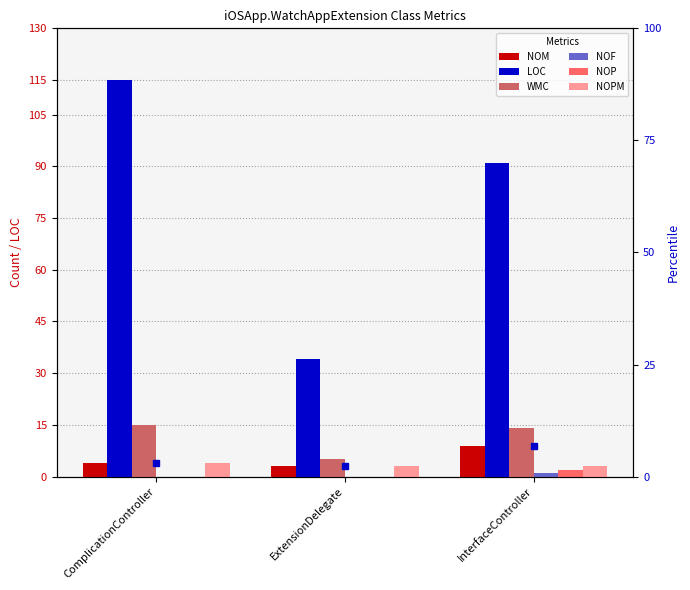

Count the number of data series in this chart.

6